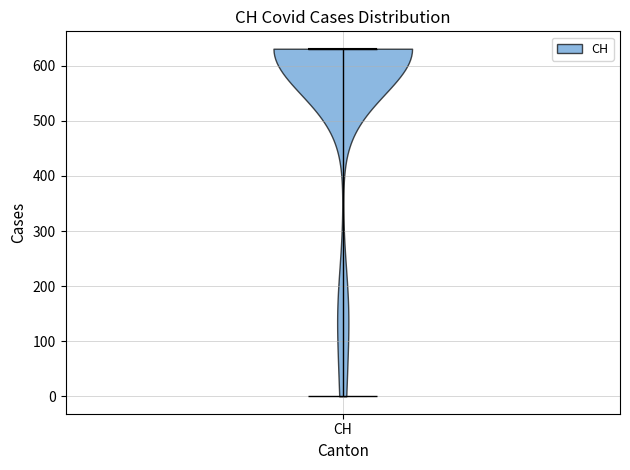

What is the highest point the violin for CH reaches on the y-axis? The values are not printed on the chart, so give them approximately, as read against the axis.

630